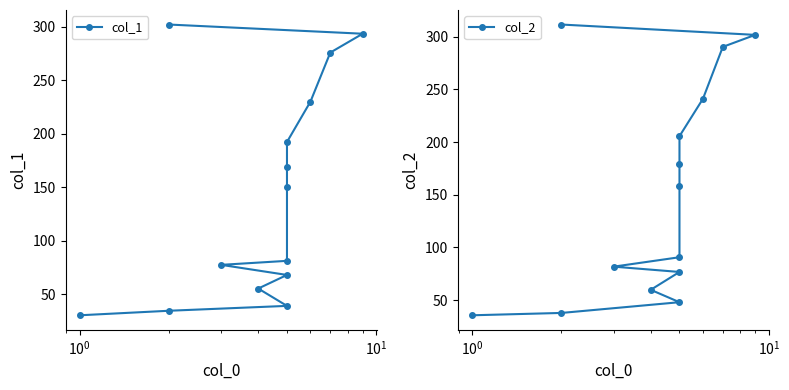

Is the value of col_2 at $\mathdefault{10^{-2}}$ greater than the value of col_1 at $\mathdefault{10^{1}}$?

No